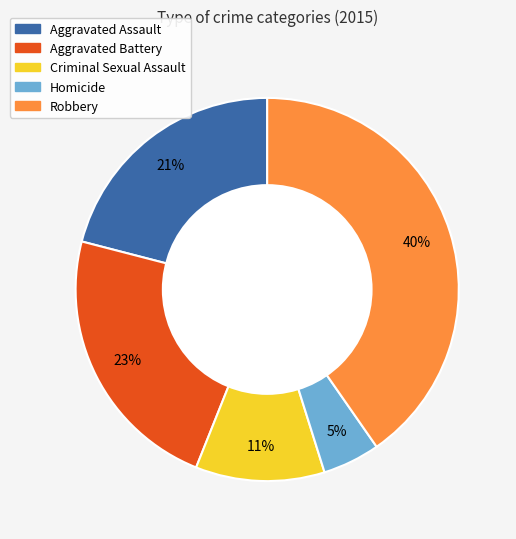

The Robbery slice represents 40% of the pie. True or false?

True